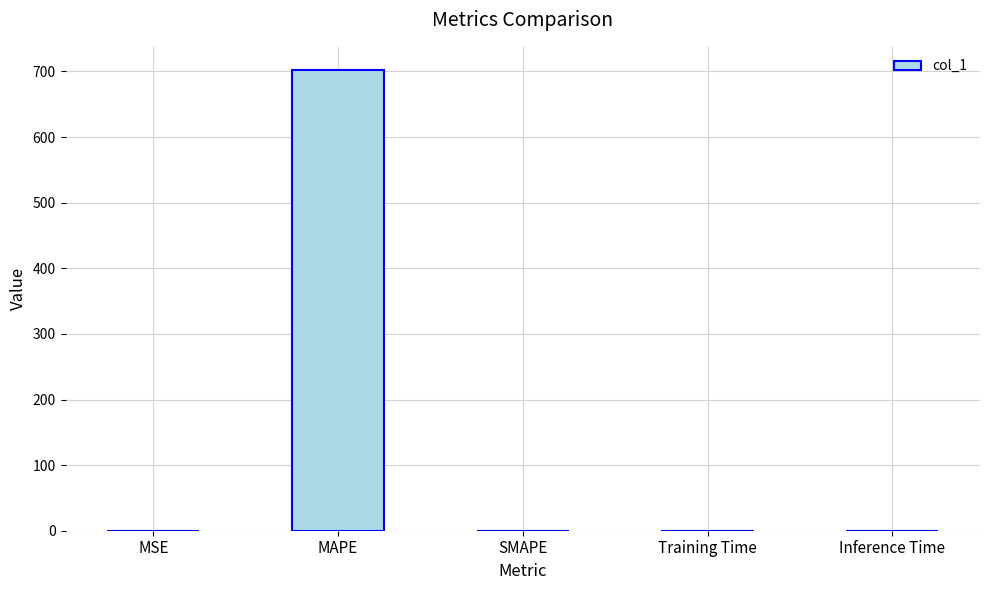

True or false: the data shows 282.9 at SMAPE.

False